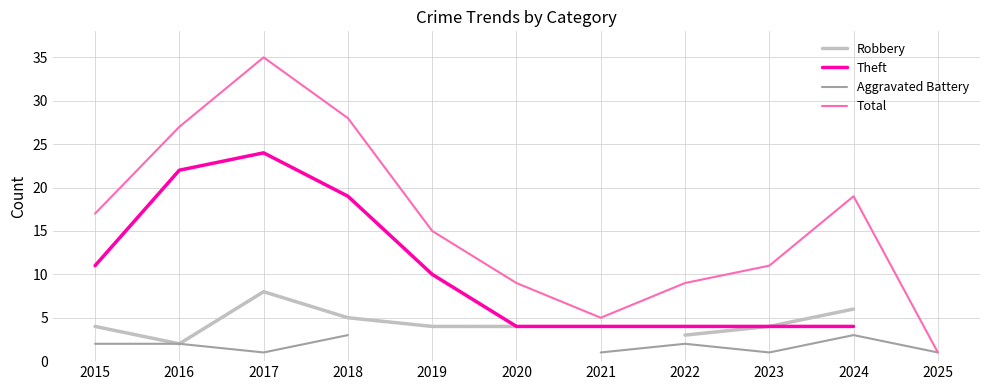

True or false: Theft has a value of 6.6 at 2020.

False